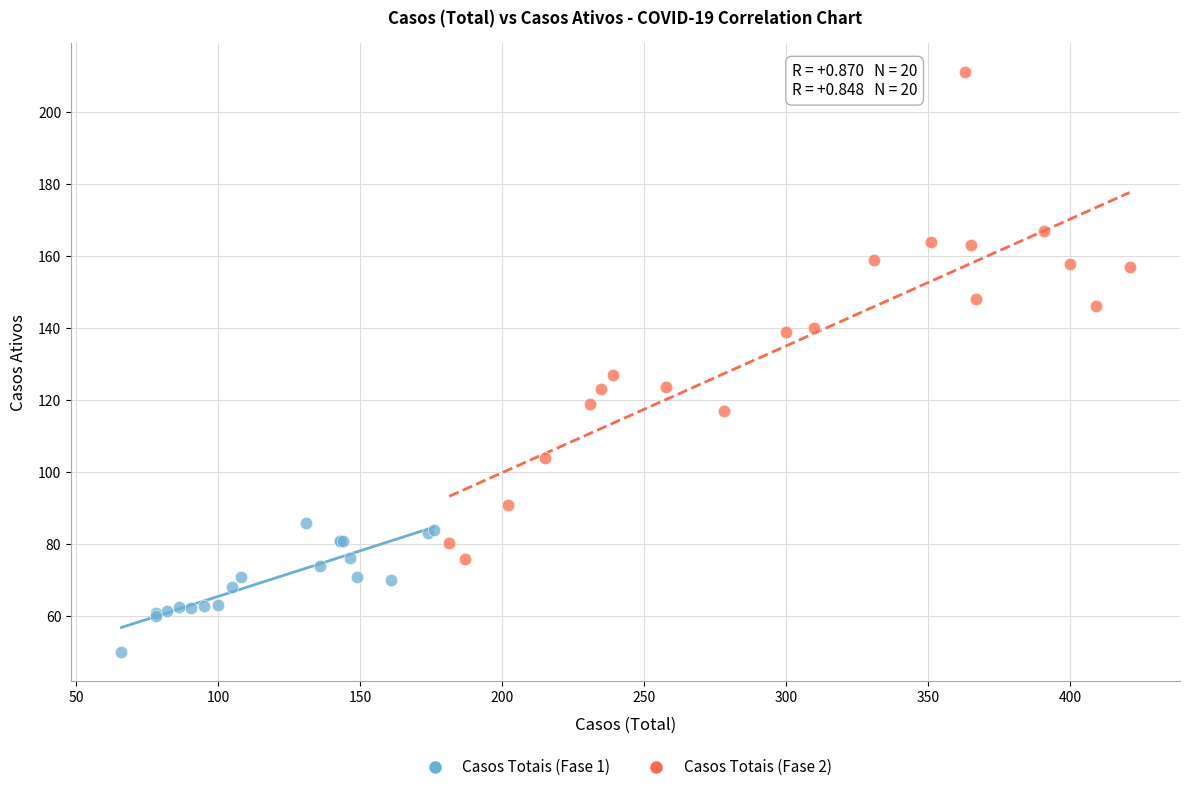

Which series has the widest spread of Y values?

Casos Totais (Fase 2)